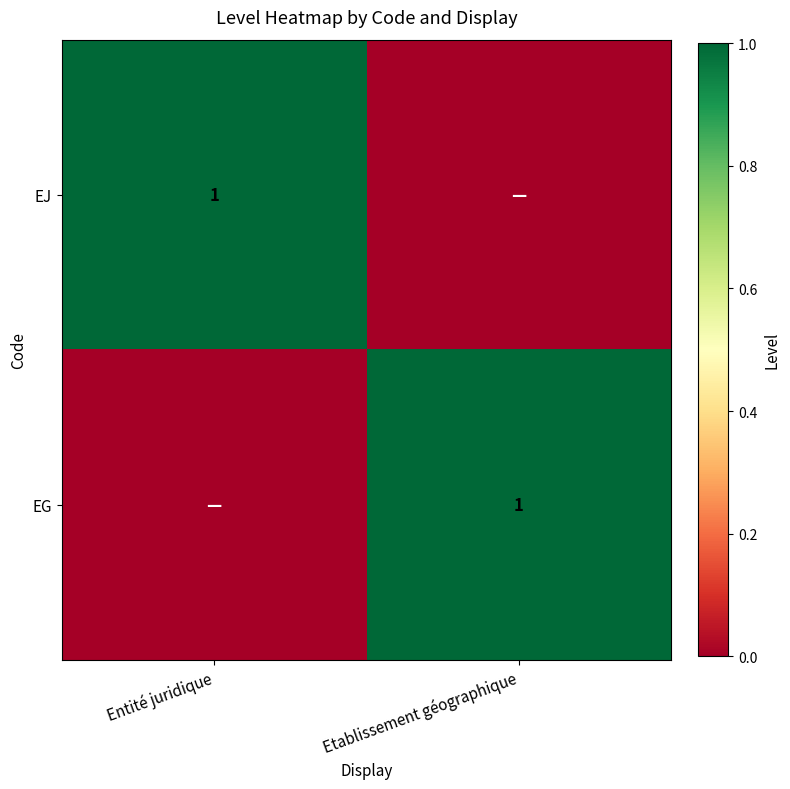

Is it true that EG equals 1 at Etablissement géographique?

True